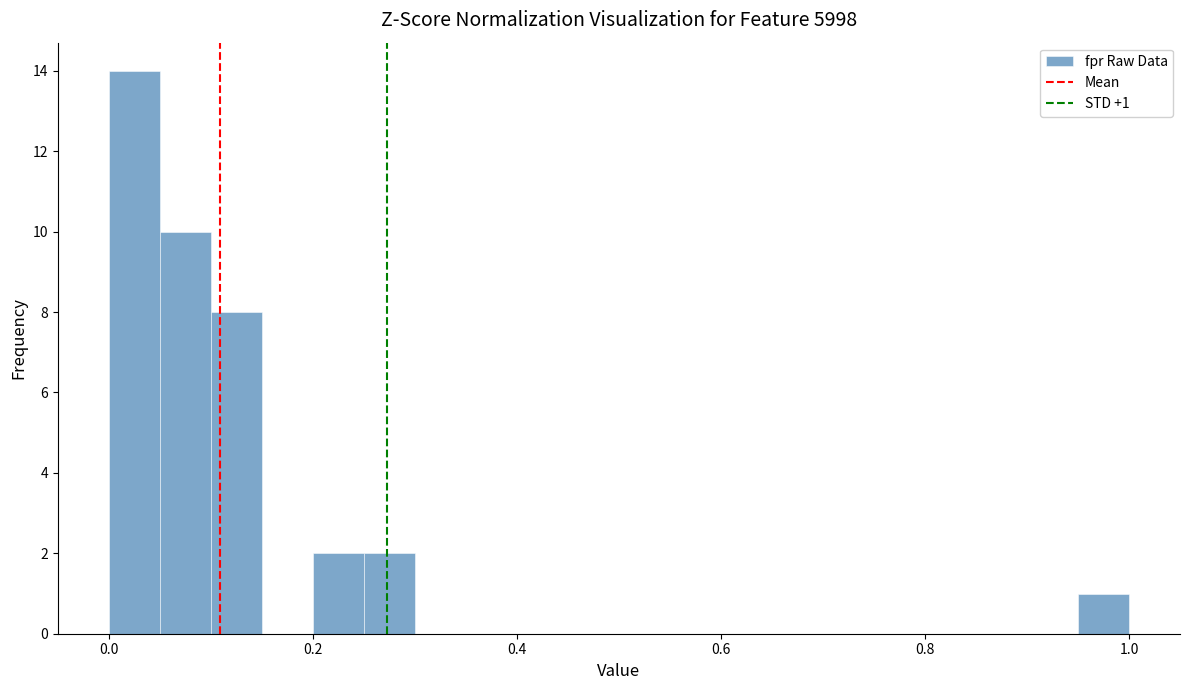

Read against the x-axis, roughly where is the centre of the tallest bar?

0.02